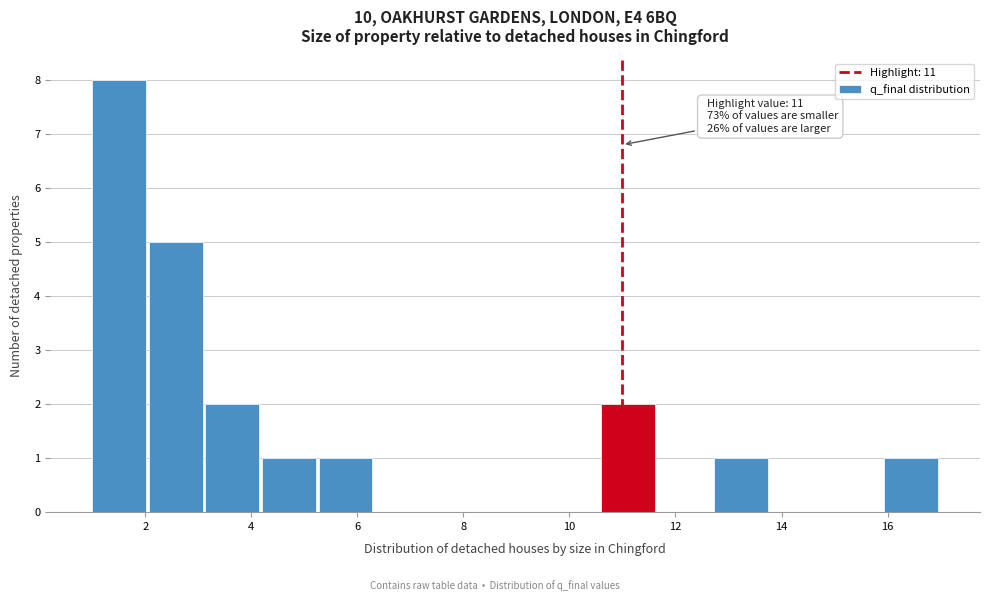

Which range on the x-axis has the tallest bar?

1.0 to 2.0